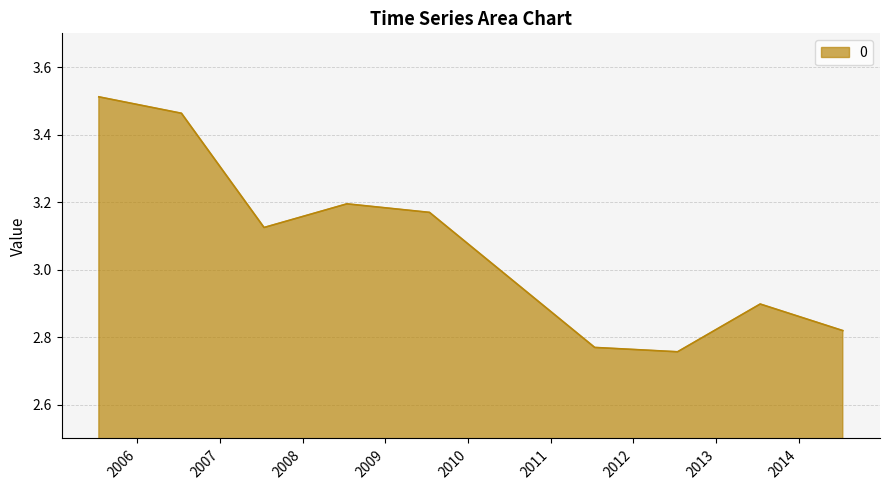

At which label is the value closest to 3?

2013-07-15